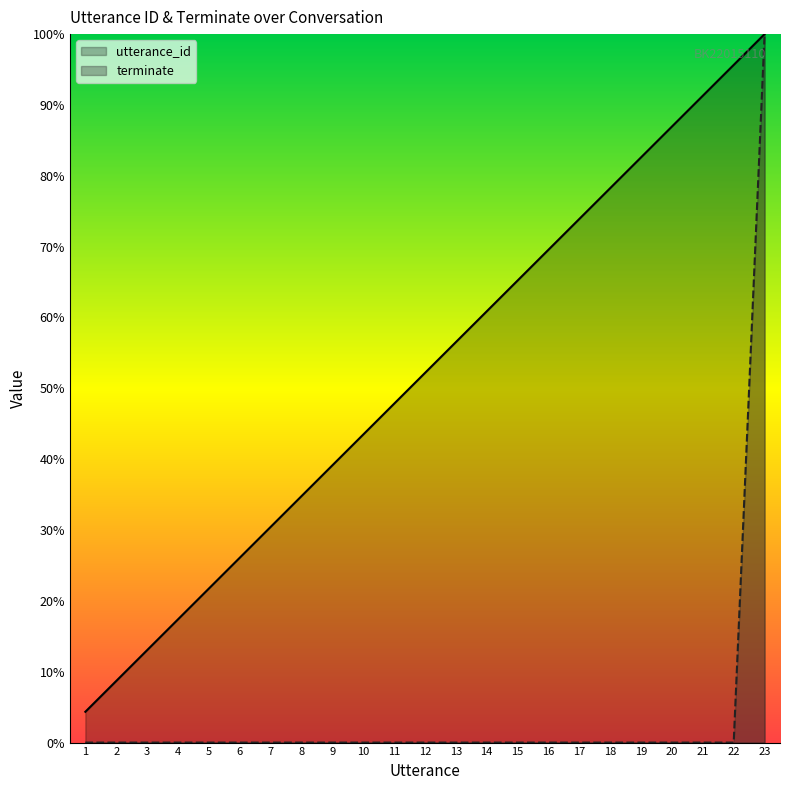

What is the average value of the utterance_id series?

52.2